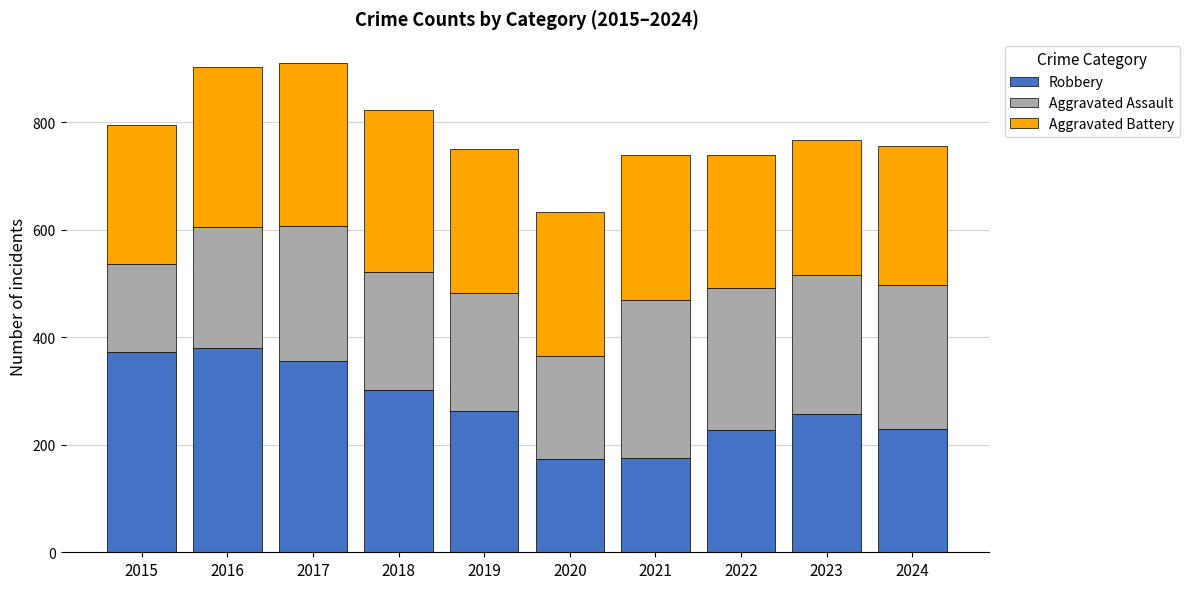

What is the maximum value for Robbery?

381